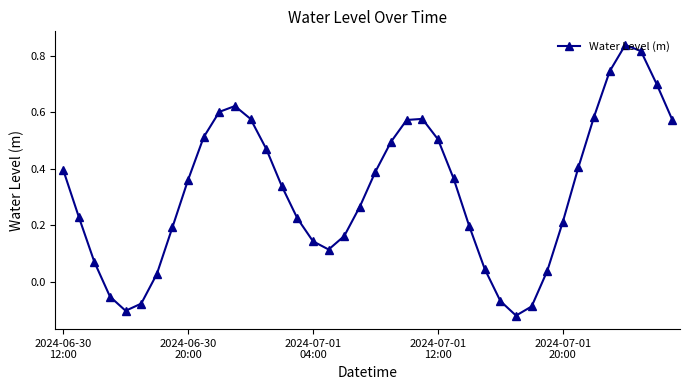

How many interior local valleys (lower than both neighbors) does the data have?

3